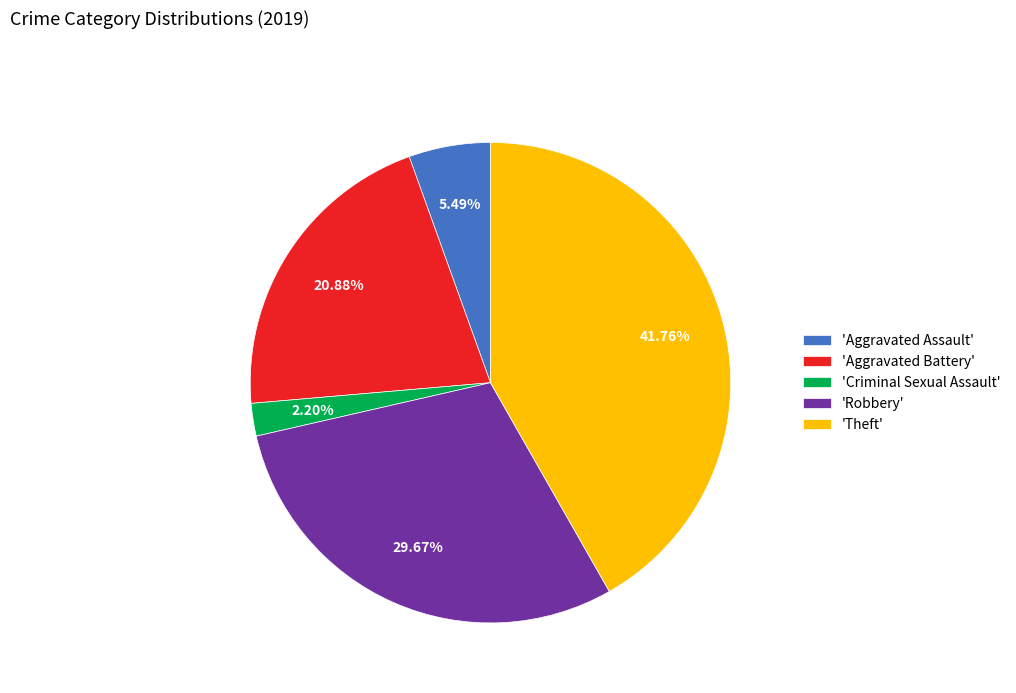

Which category has the smallest portion of the pie?

'Criminal Sexual Assault'